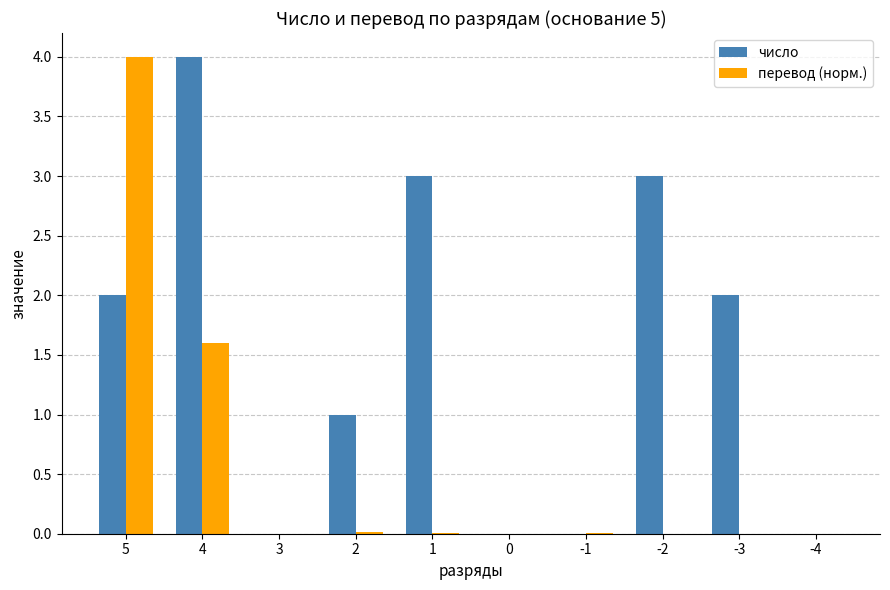

What are all the series names shown in the legend?

число, перевод (норм.)